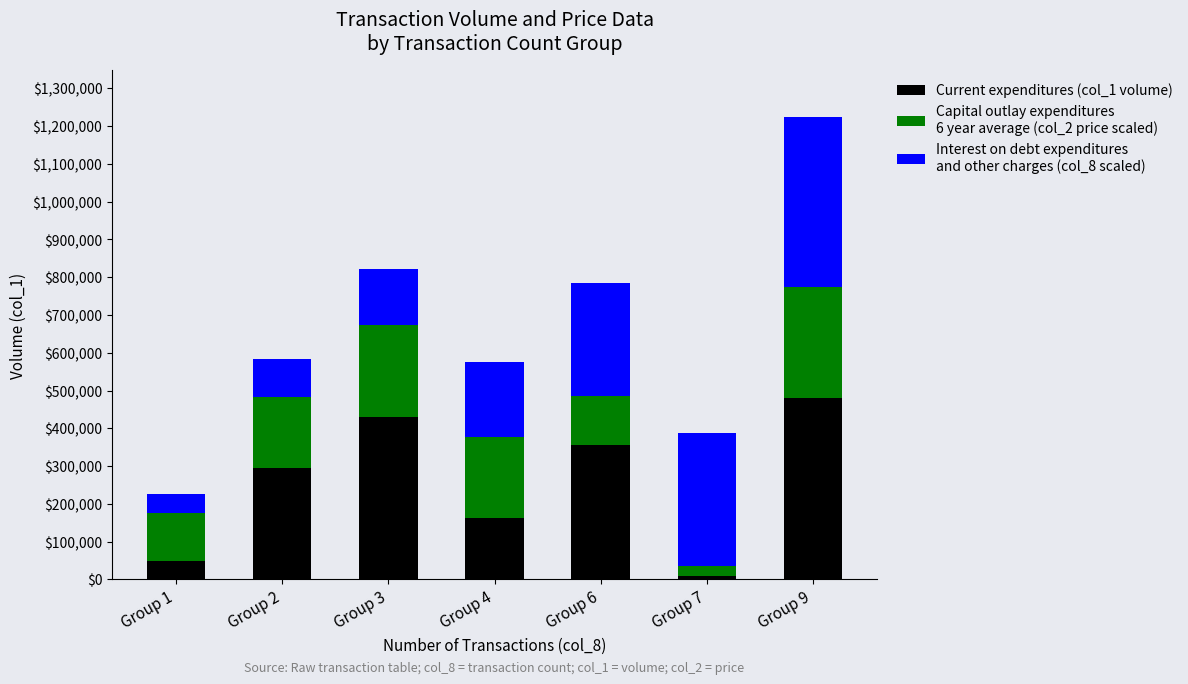

At which category is the sum across all series the highest?

Group 9